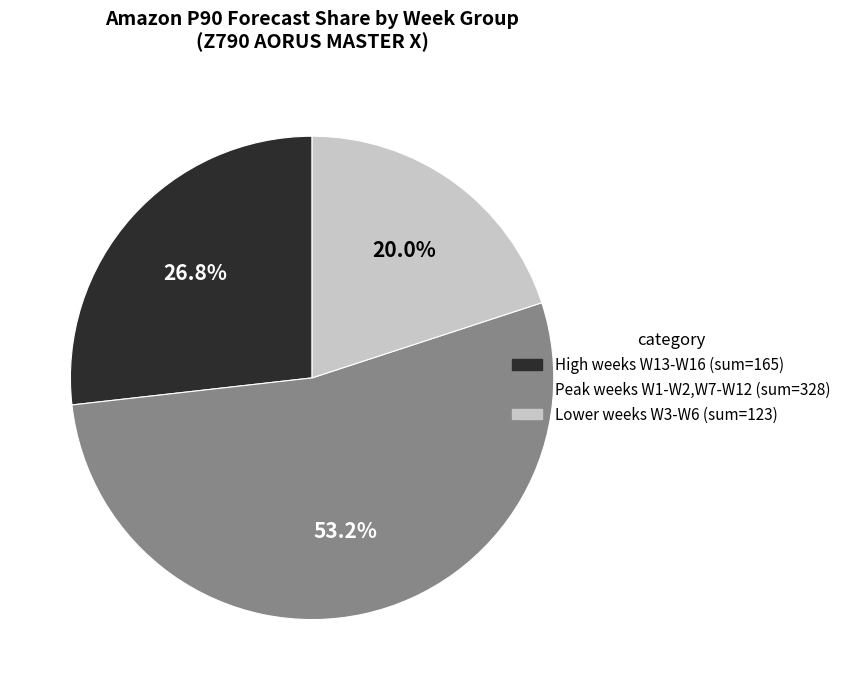

Does any single category account for the majority?

Yes